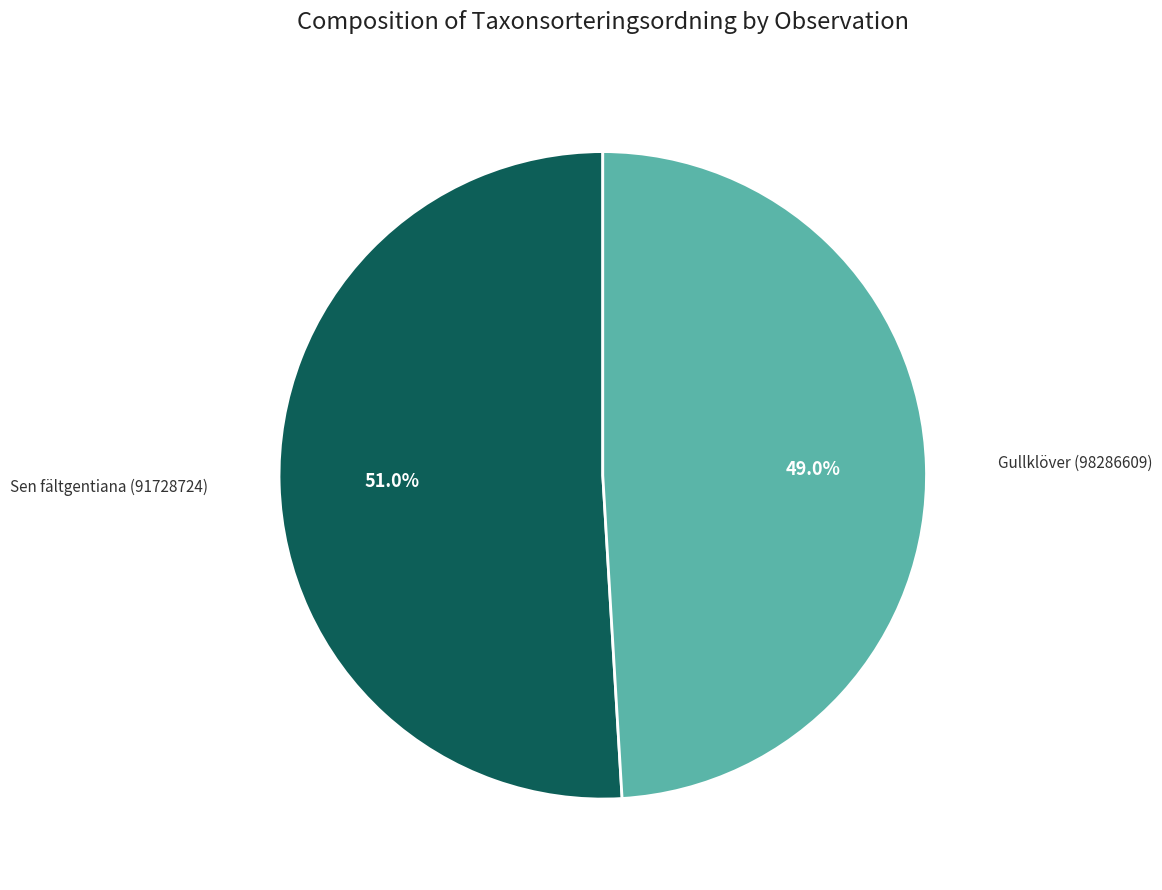

What is the ratio of the value at Sen fältgentiana (91728724) to the value at Gullklöver (98286609)?

1.0